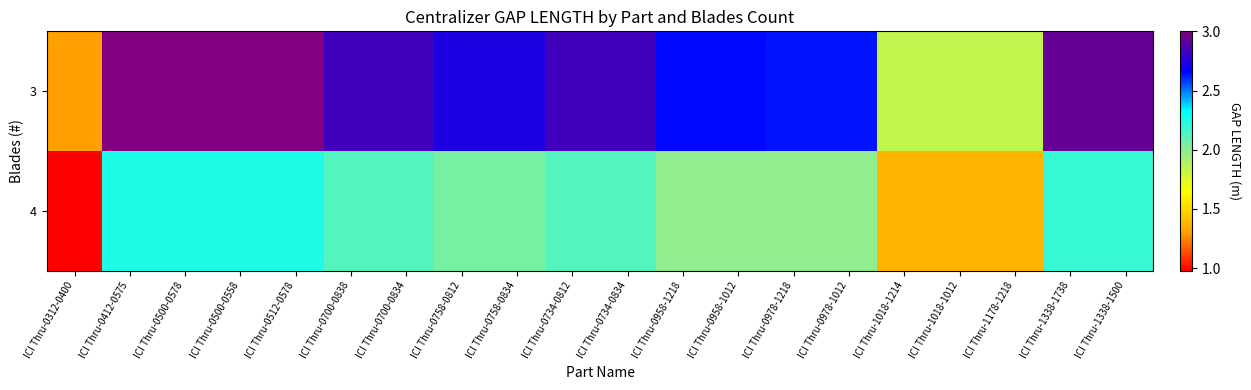

What is the greatest value displayed?

3.0